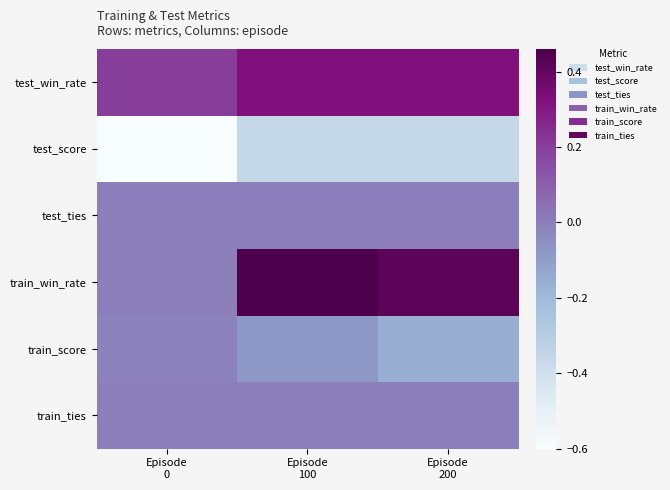

At how many categories does at least one series exceed 0?

3